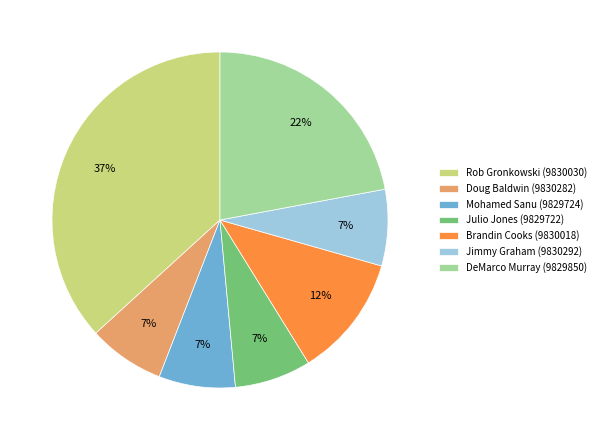

To the nearest percent, what is the average slice percentage?

14%